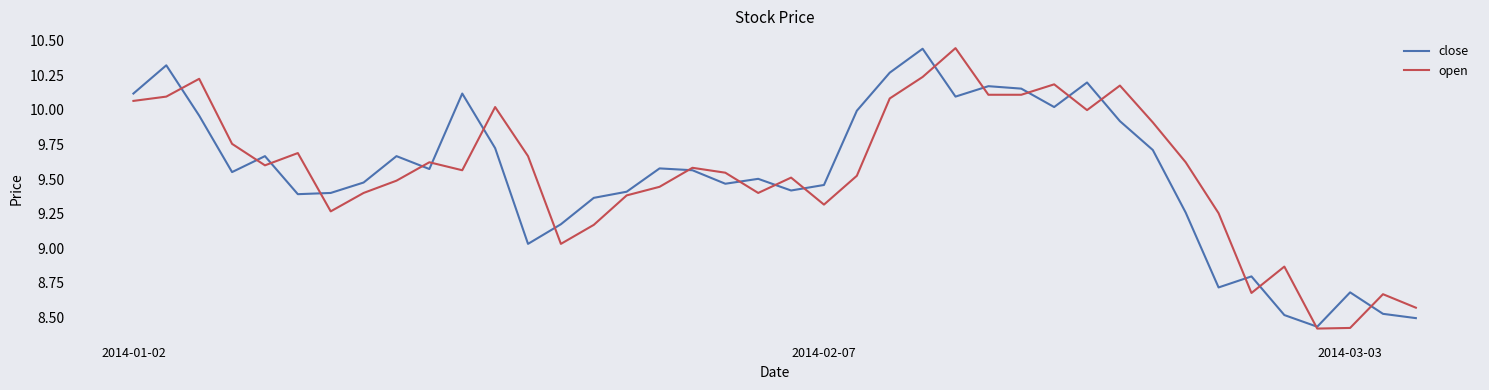

What is the greatest value displayed?

10.4